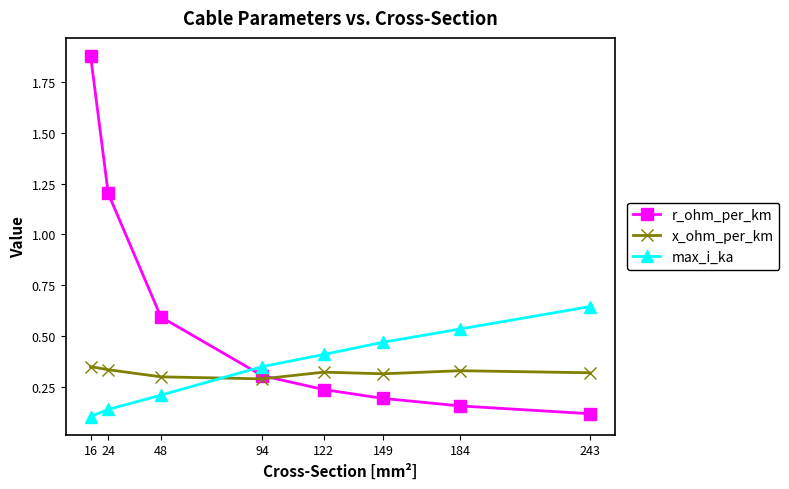

How many lines are shown in the chart?

3